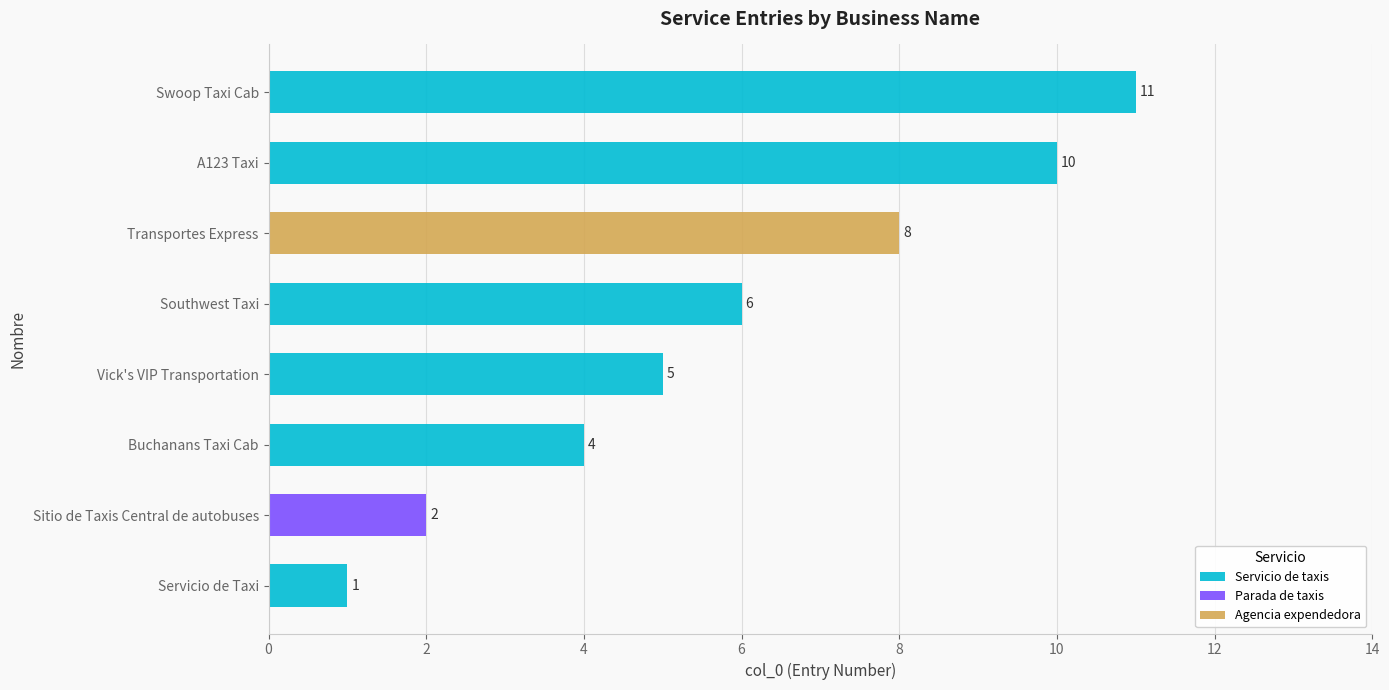

True or false: Servicio de taxis has a value of 10 at Southwest Taxi.

False